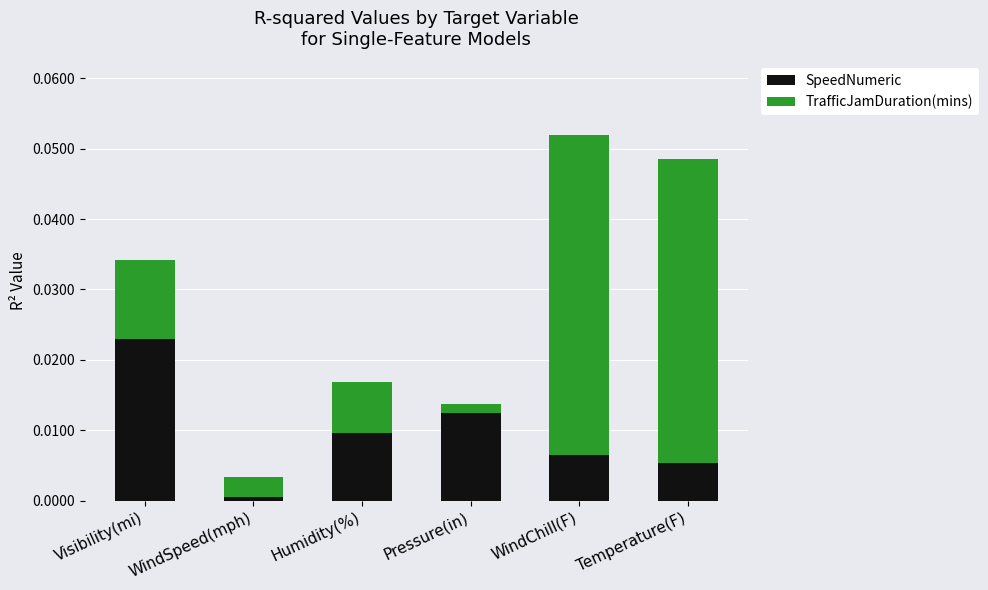

At which label does SpeedNumeric reach its peak?

Visibility(mi)